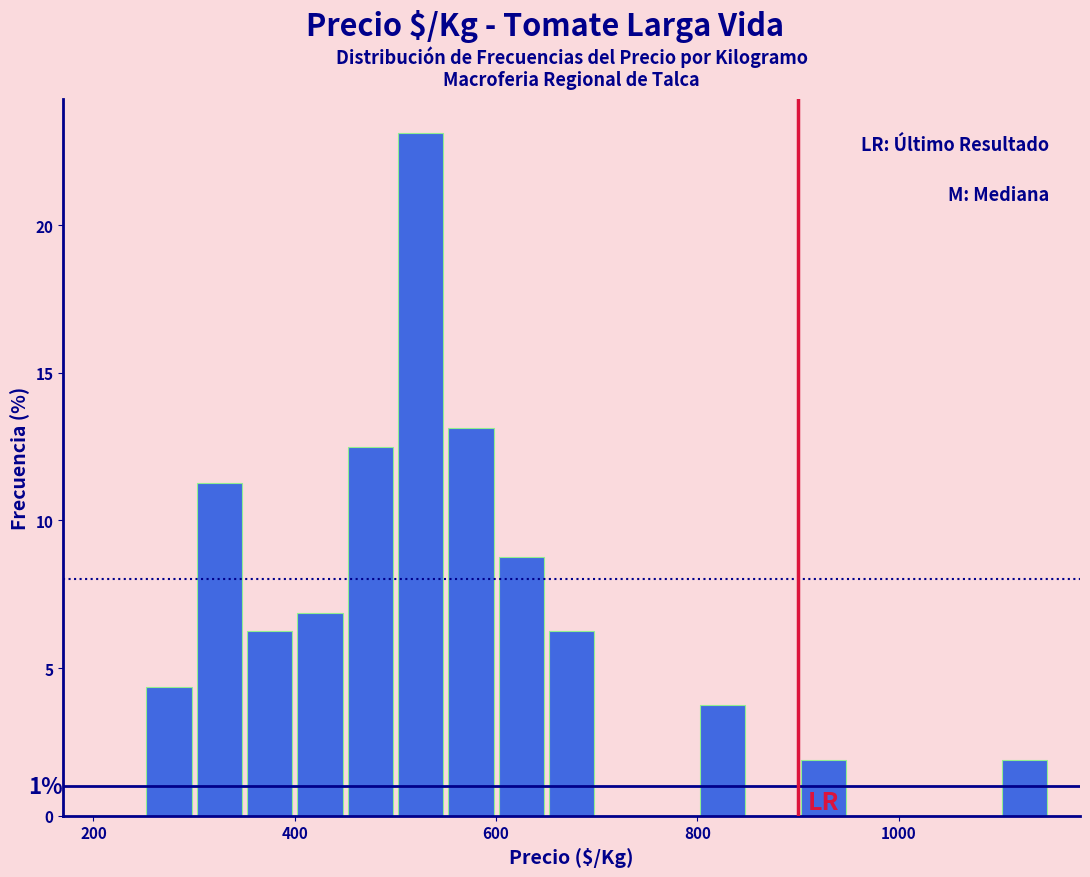

Around what value on the x-axis is the tallest bar? Give the approximate position of its centre, as read against the axis.

520